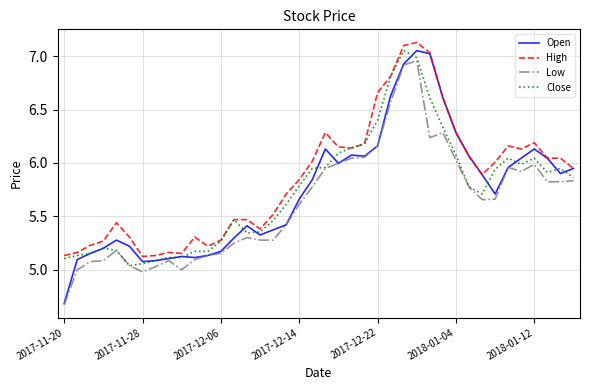

How many values in the Open series exceed 5?

39